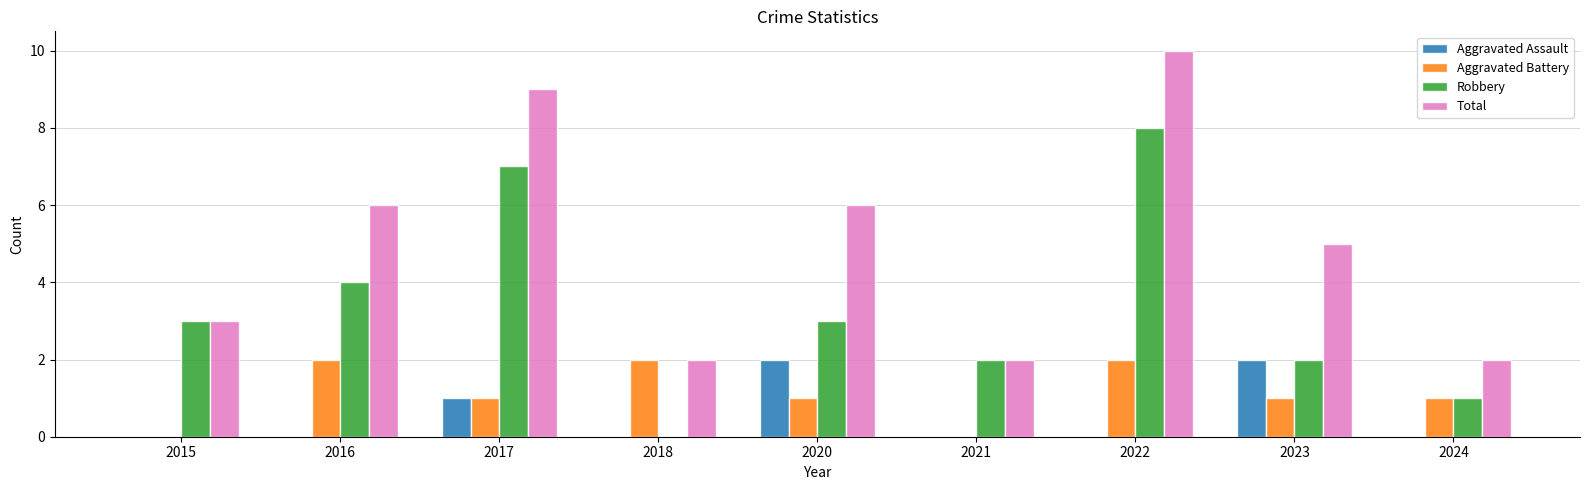

Which series has the largest total across all categories?

Total